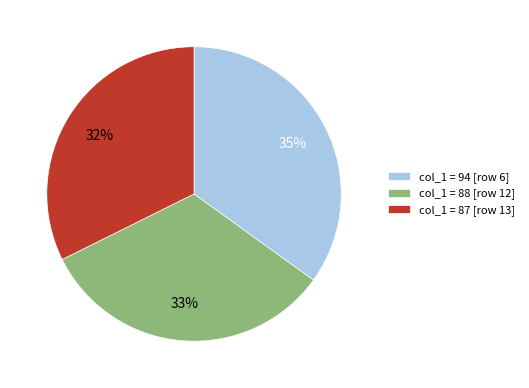

Count the number of slices in the pie.

3